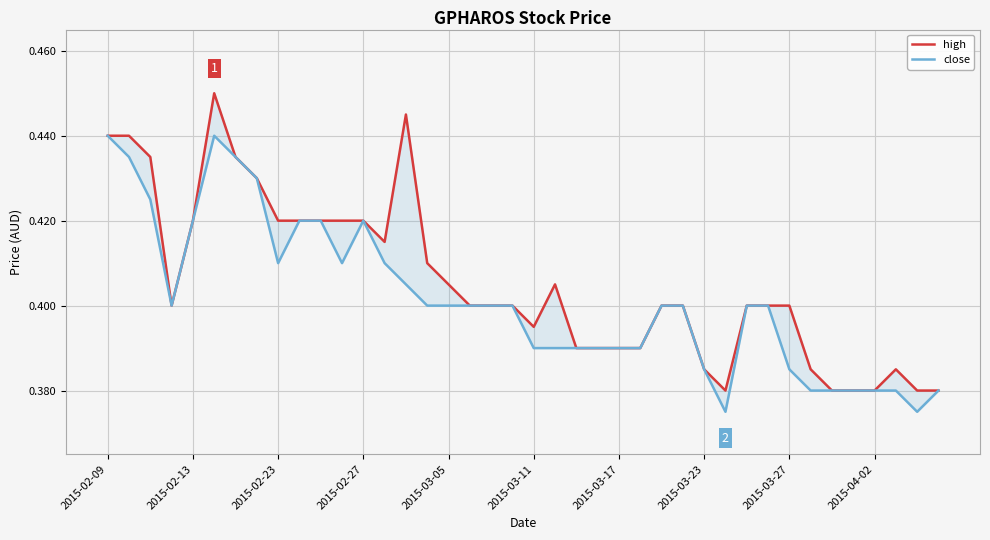

What is the difference between the high values at 14 and 25?

0.1